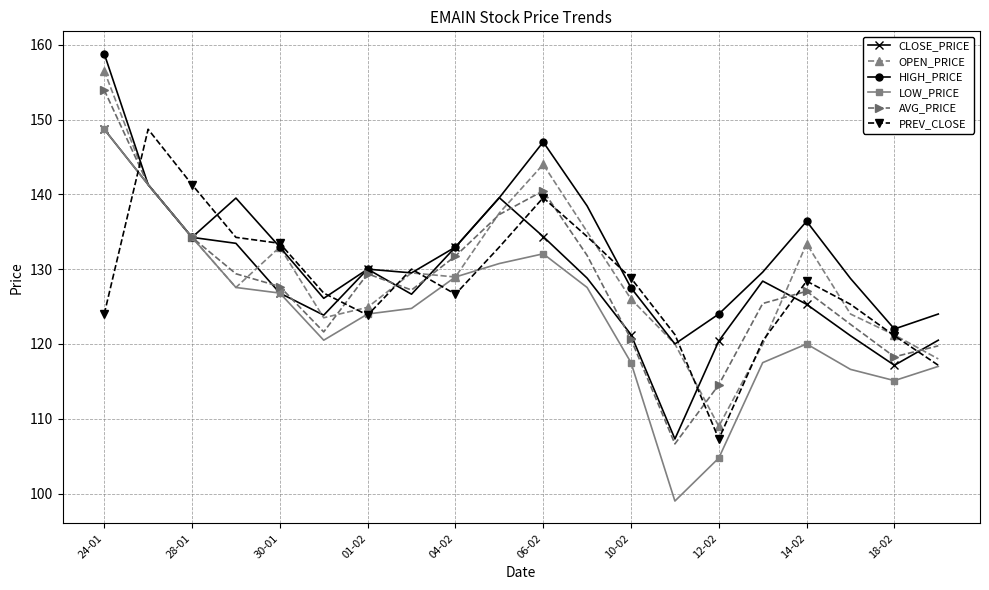

What is the value of the PREV_CLOSE point at the 17th from the left?

128.4